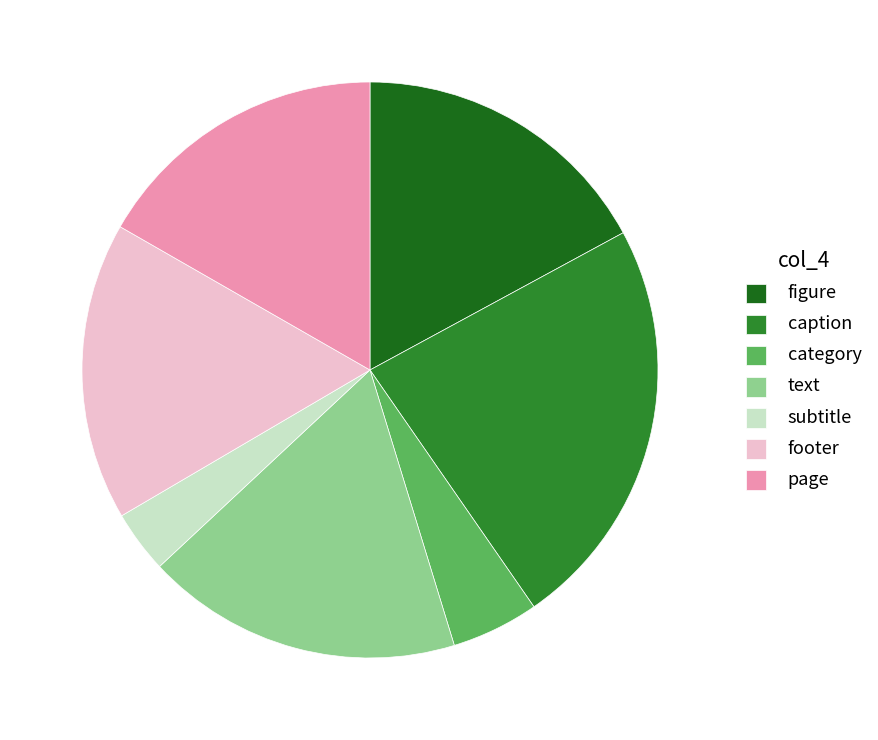

What is the smallest slice in the pie chart?

subtitle